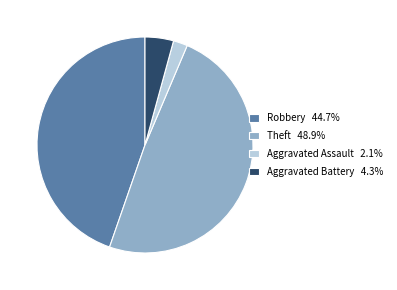

Does Aggravated Battery 4.3% represent more than half of the total?

No